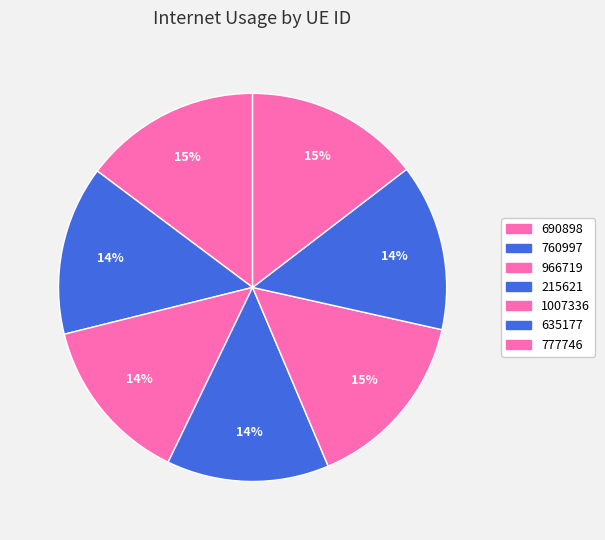

To the nearest percent, what portion does 760997 represent?

14%